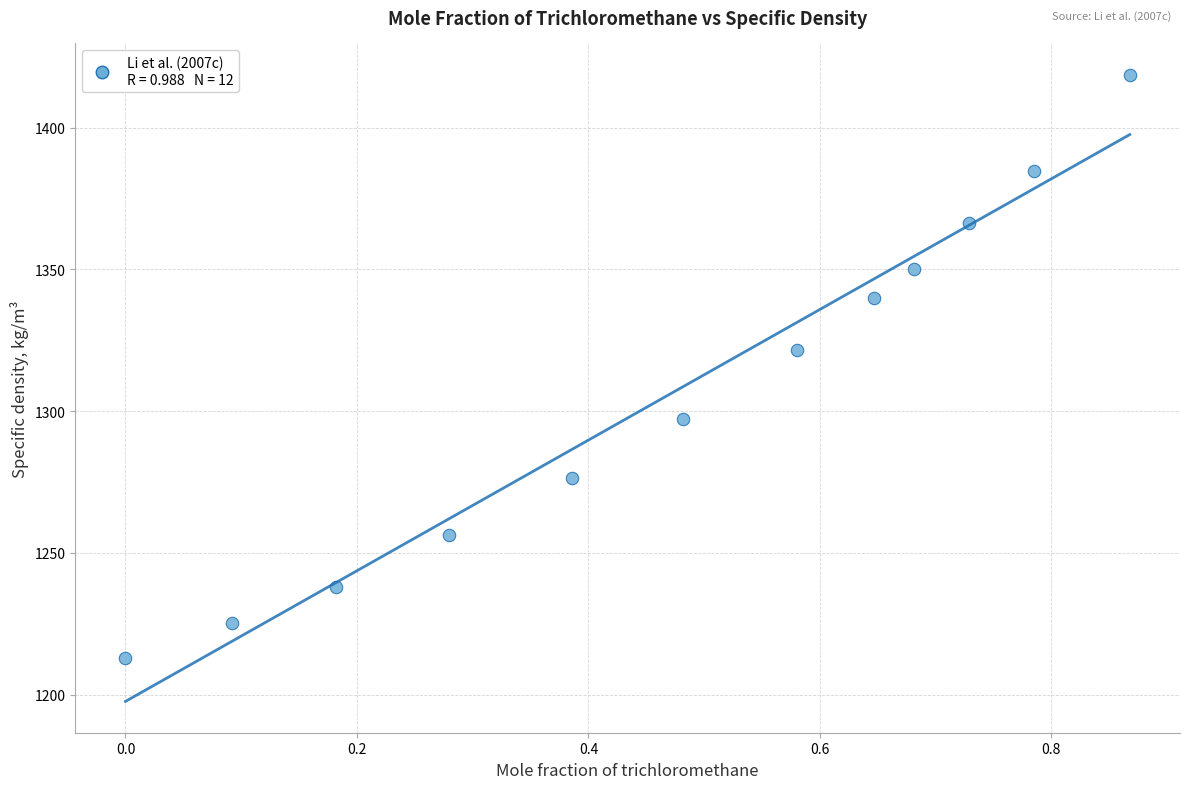

What is the range of Y values (max minus min)?

205.8